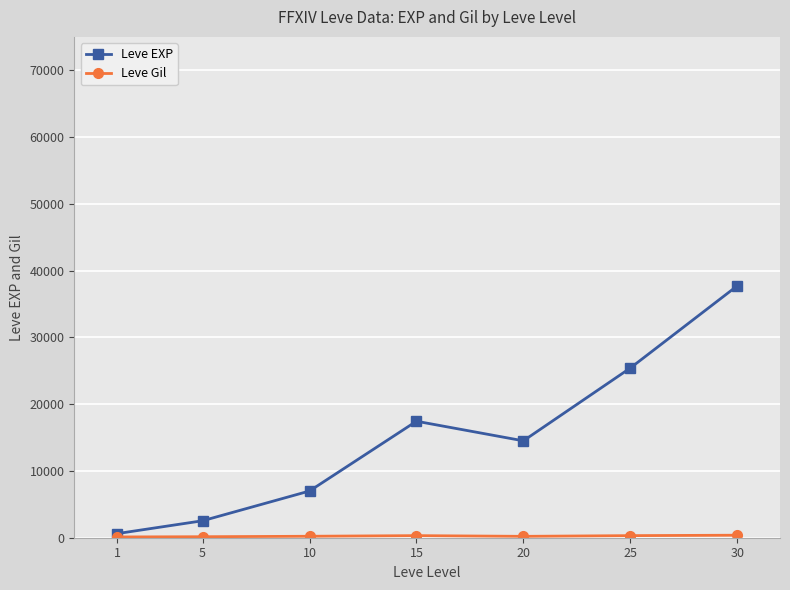

Which series has the largest total across all categories?

Leve EXP